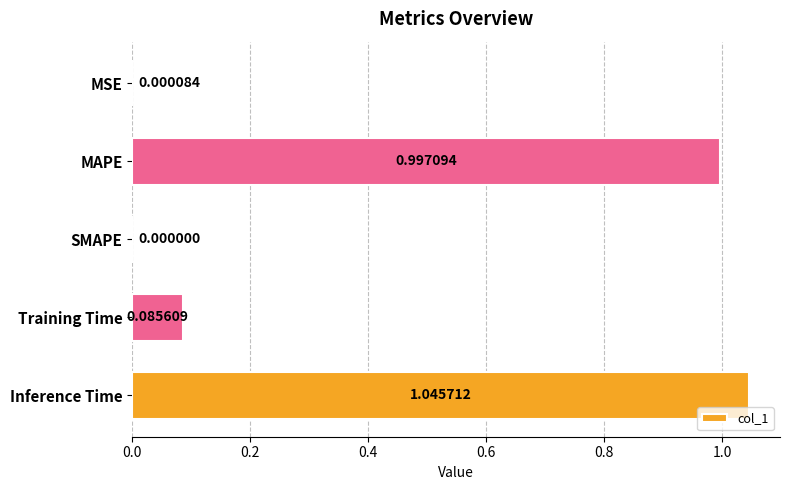

How many data points are above 0?

4